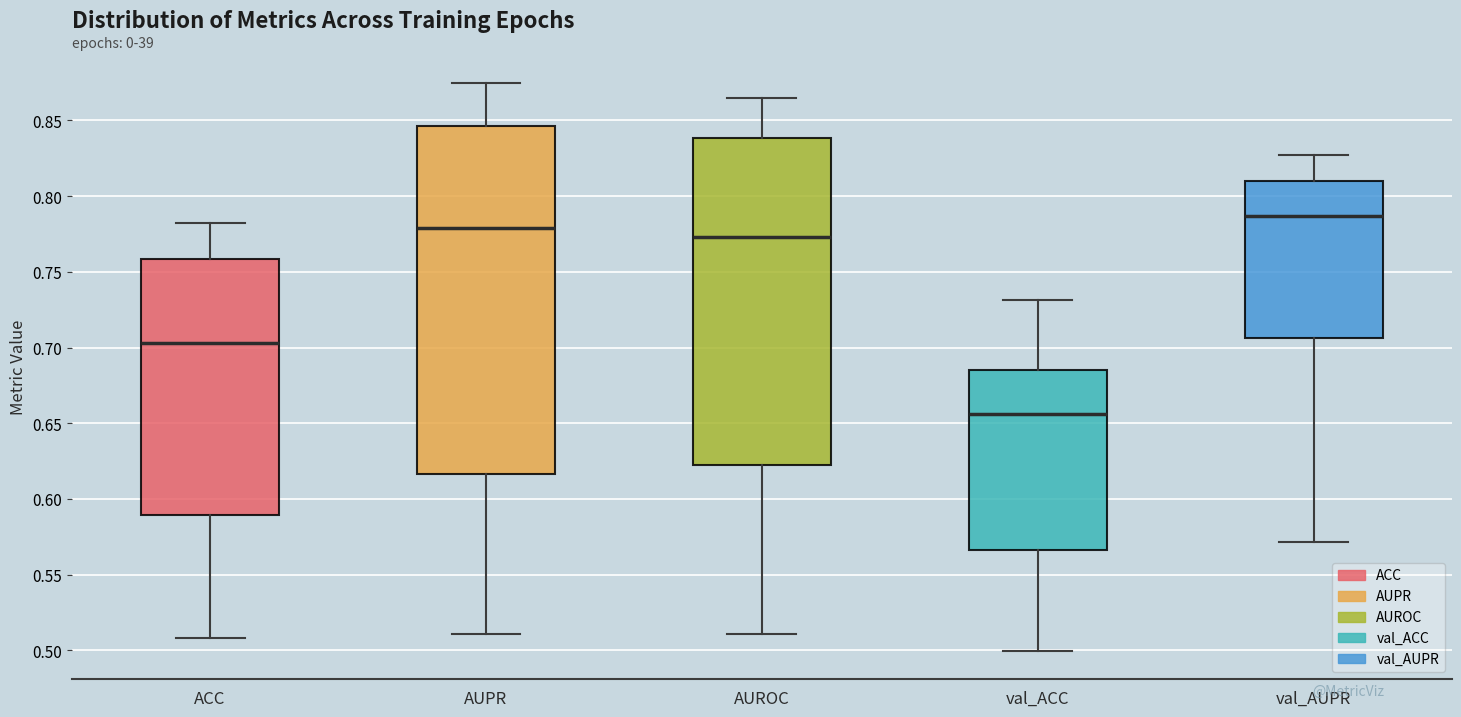

Which box has the lowest median line?

val_ACC